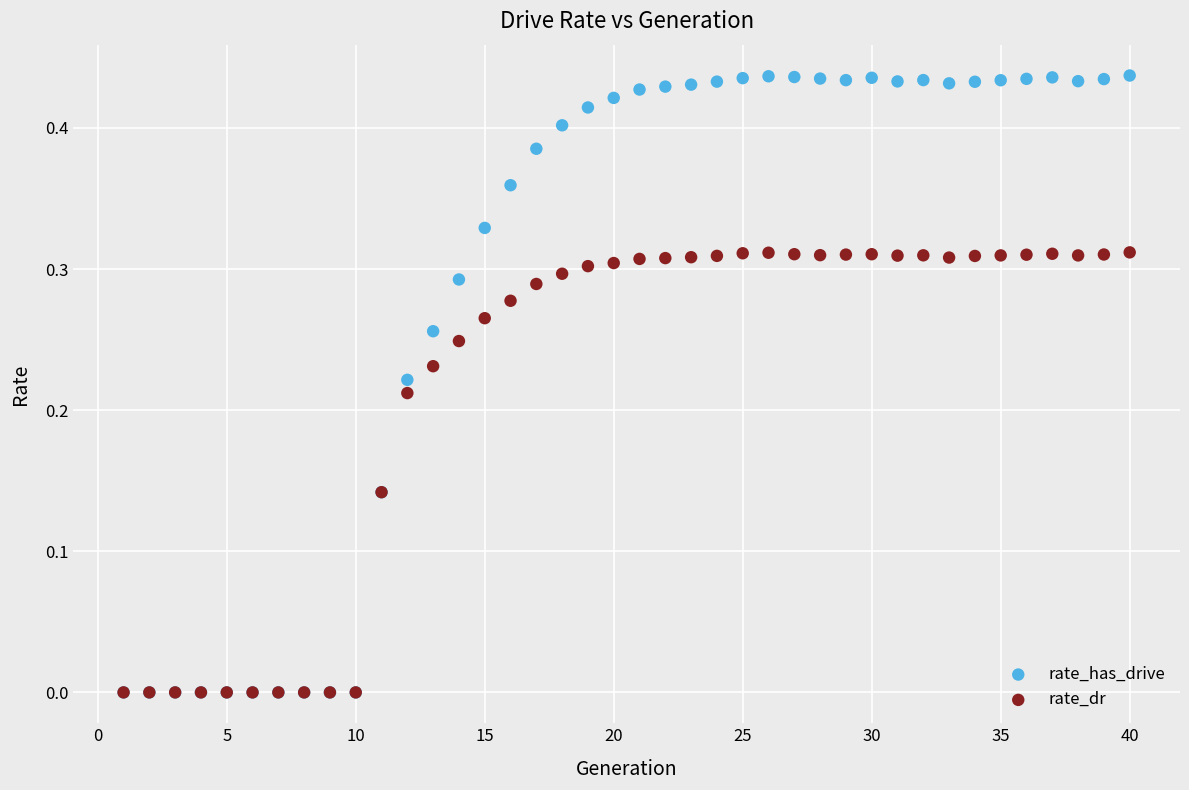

What are all the series names shown in the legend?

rate_has_drive, rate_dr